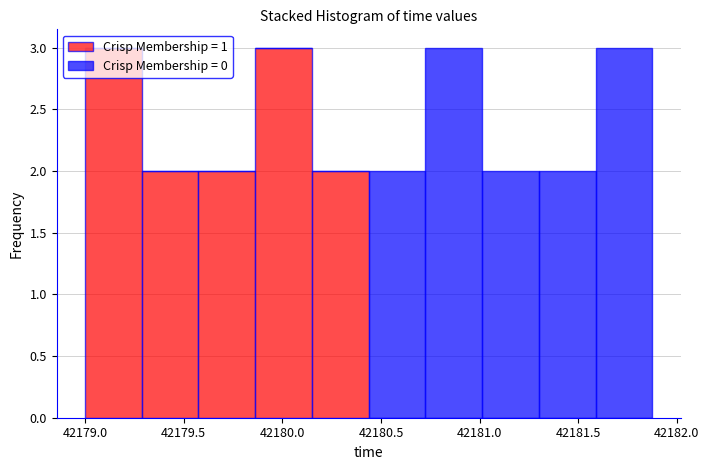

Reading left to right, list every stacked bar in this chart as the range it spans on the x-axis followed by its total height. Neither the bar edges nor the heights are printed on the chart, so give them approximately, as read against the axes.

42179.00 to 42179.30: 3
42179.30 to 42179.60: 2
42179.60 to 42179.85: 2
42179.85 to 42180.15: 3
42180.15 to 42180.45: 2
42180.45 to 42180.75: 2
42180.75 to 42181.00: 3
42181.00 to 42181.30: 2
42181.30 to 42181.60: 2
42181.60 to 42181.90: 3